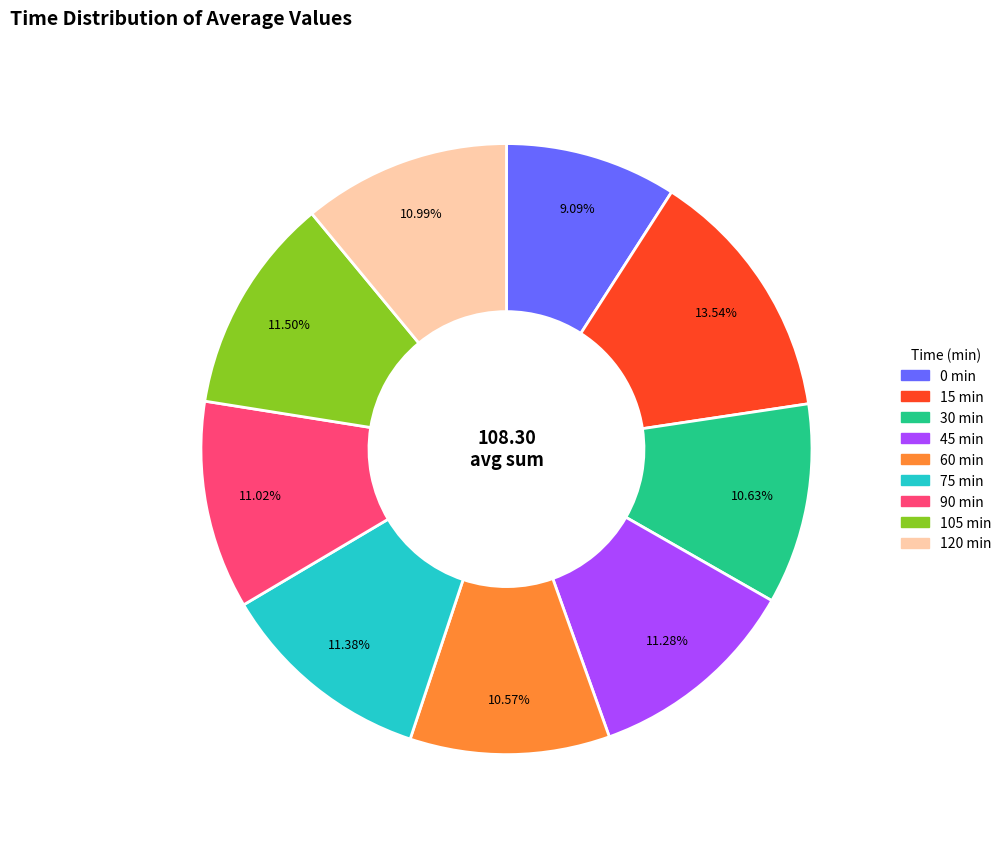

What percentage is NOT represented by 105?

88.5%